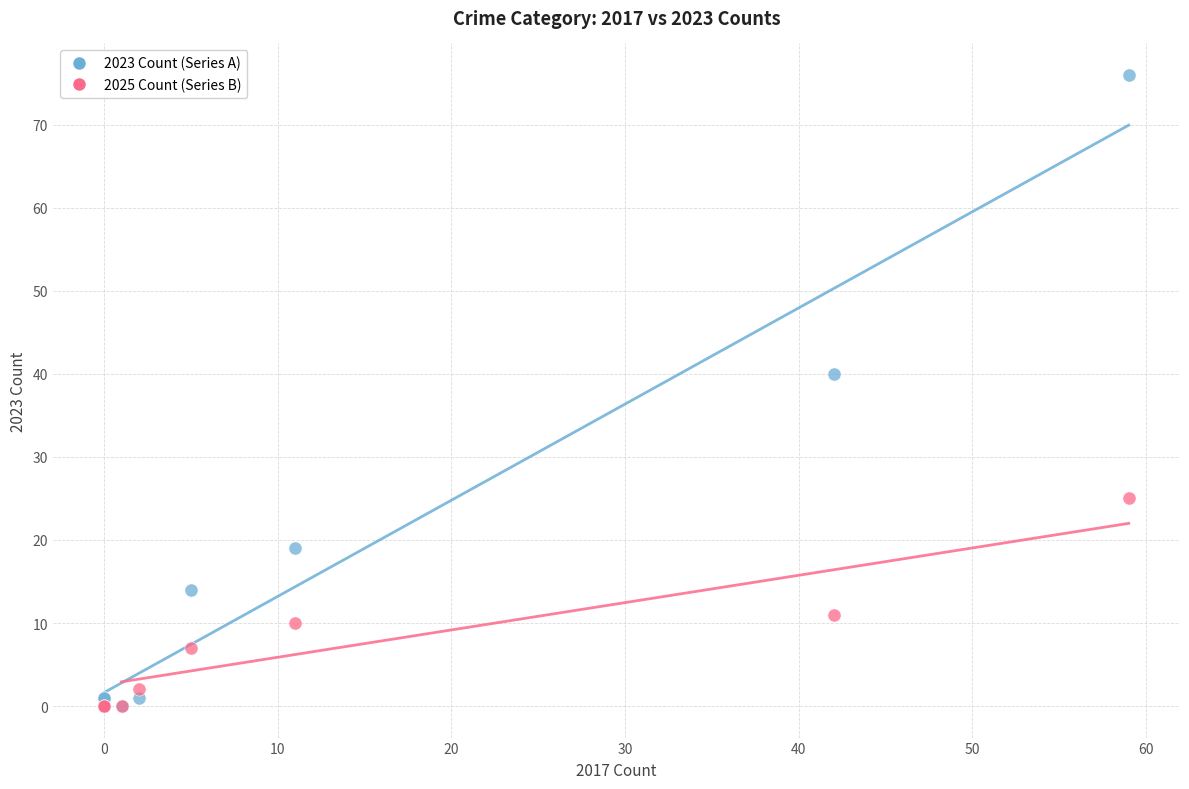

In the 2023 Count (Series A) series, what Y value is closest to 38?

40